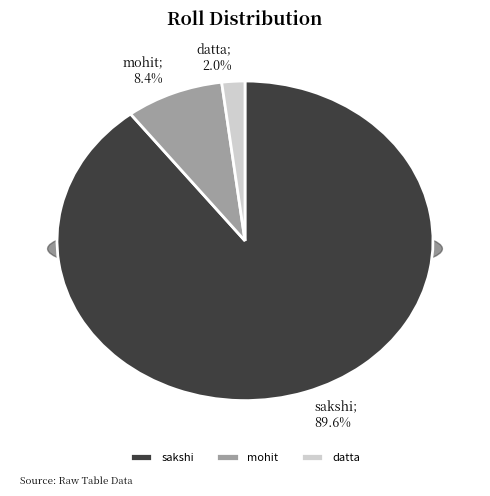

To the nearest percent, what is the combined percentage of datta and mohit?

10%